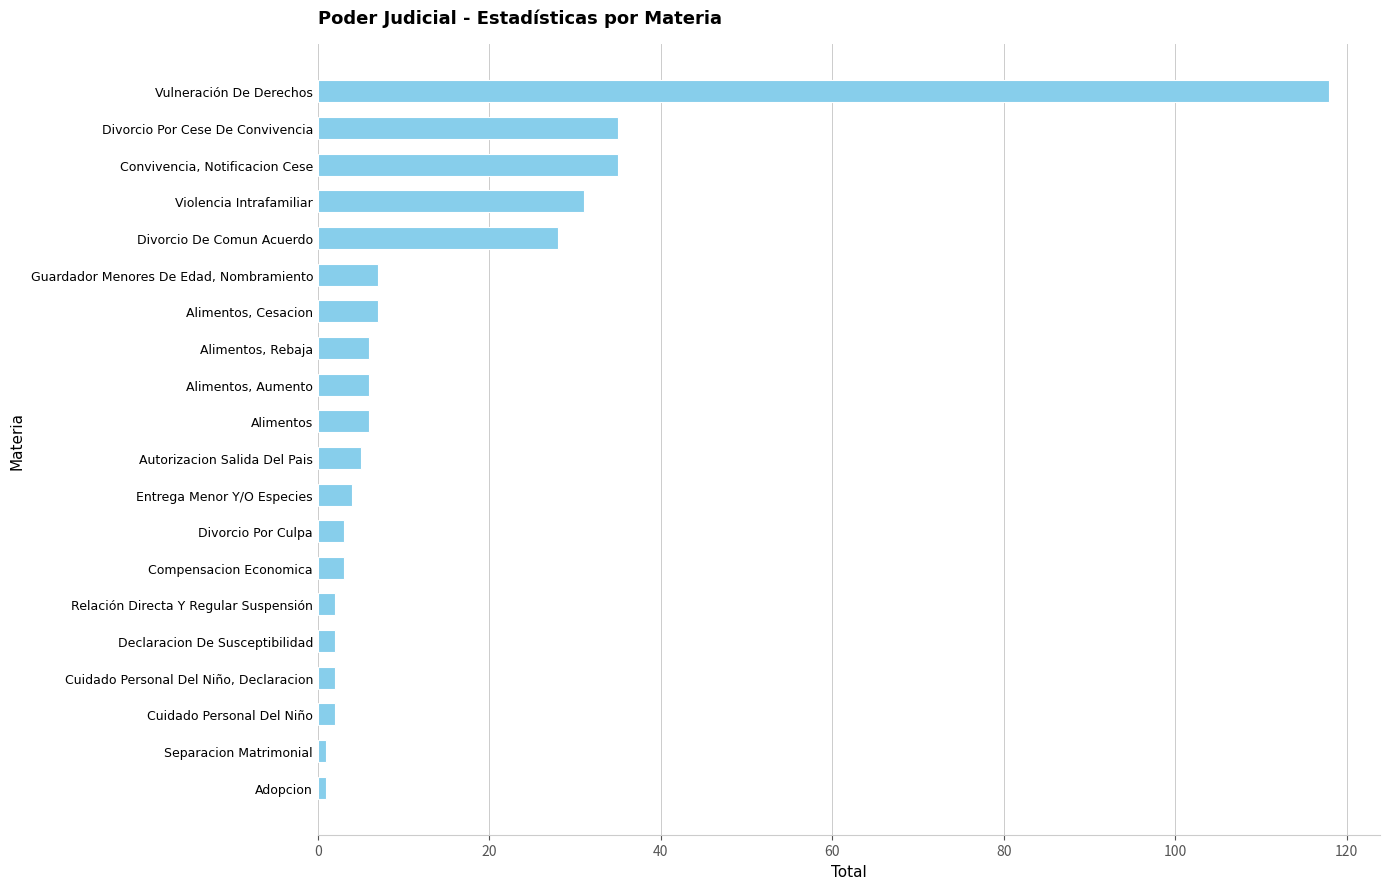

Reading bottom to top, what are all the values shown in this chart?

1	1	2	2	2	2	3	3	4	5	6	6	6	7	7	28	31	35	35	118